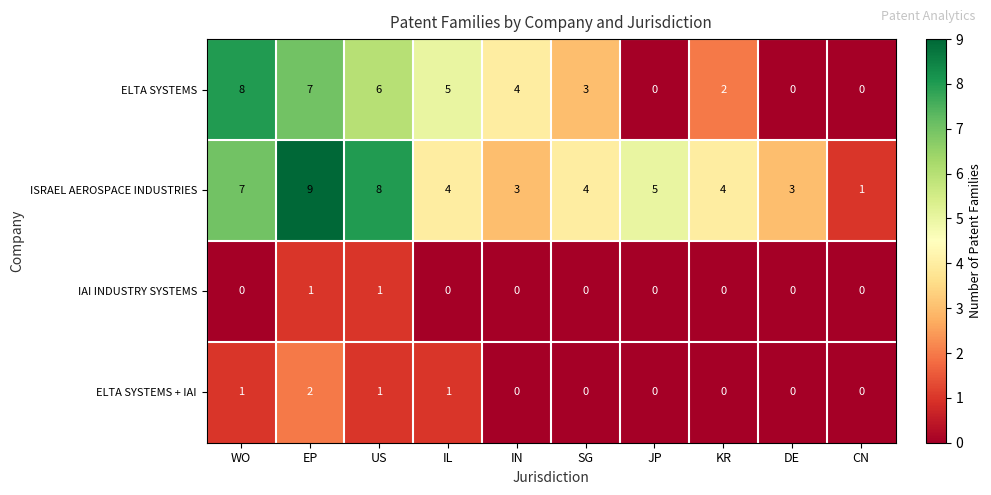

What is the maximum value for ELTA SYSTEMS?

8